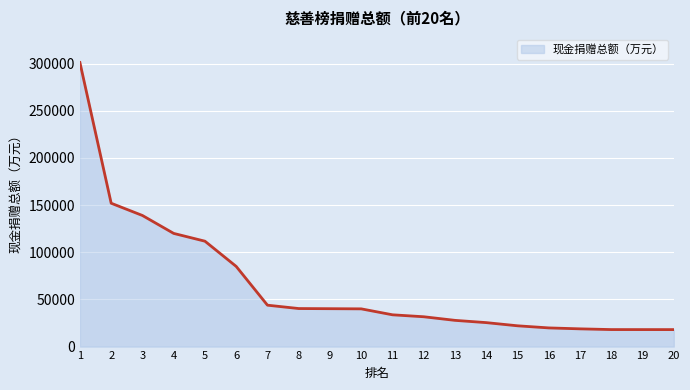

What is the smallest value displayed?

18000